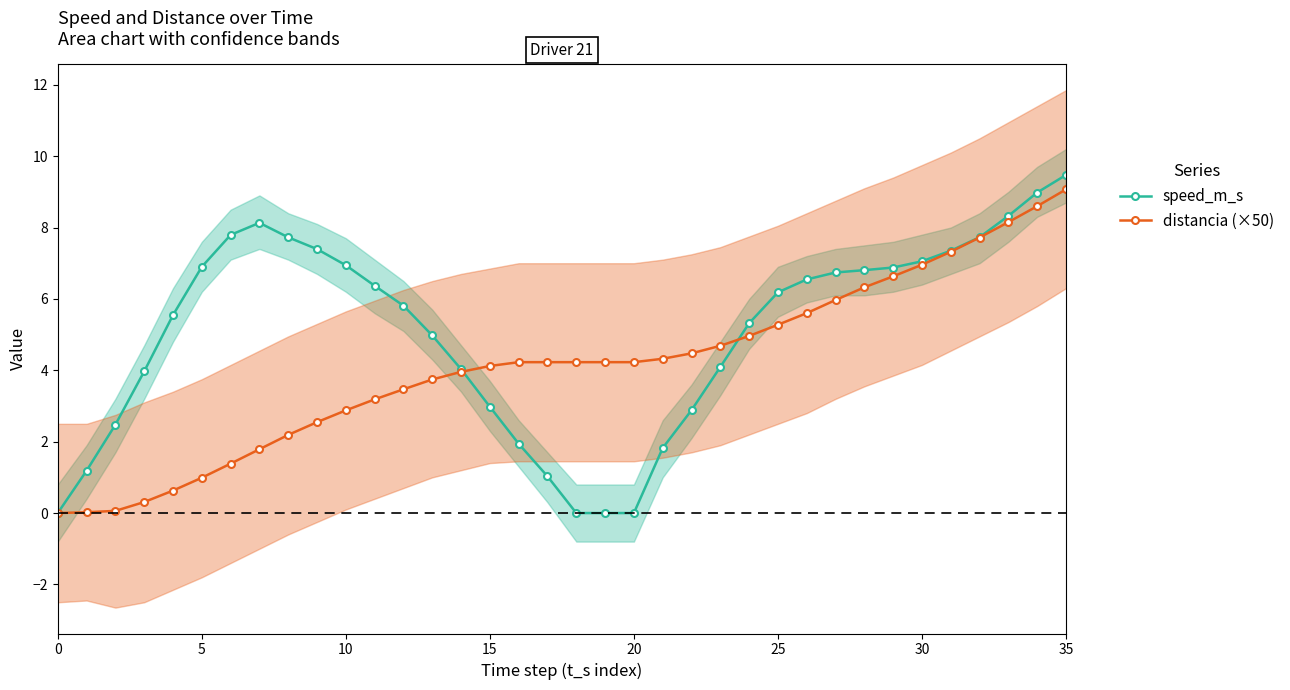

True or false: speed_m_s has more than 1 points higher than both neighbors.

False